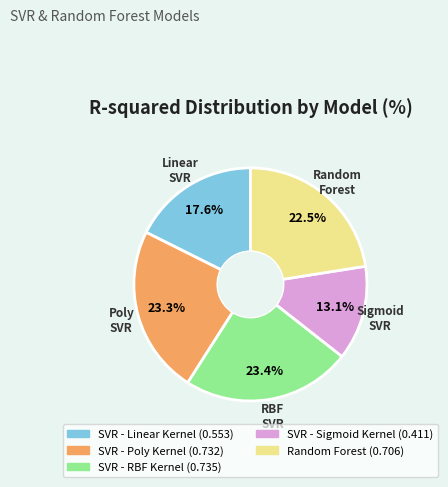

Is there a majority slice in this chart?

No